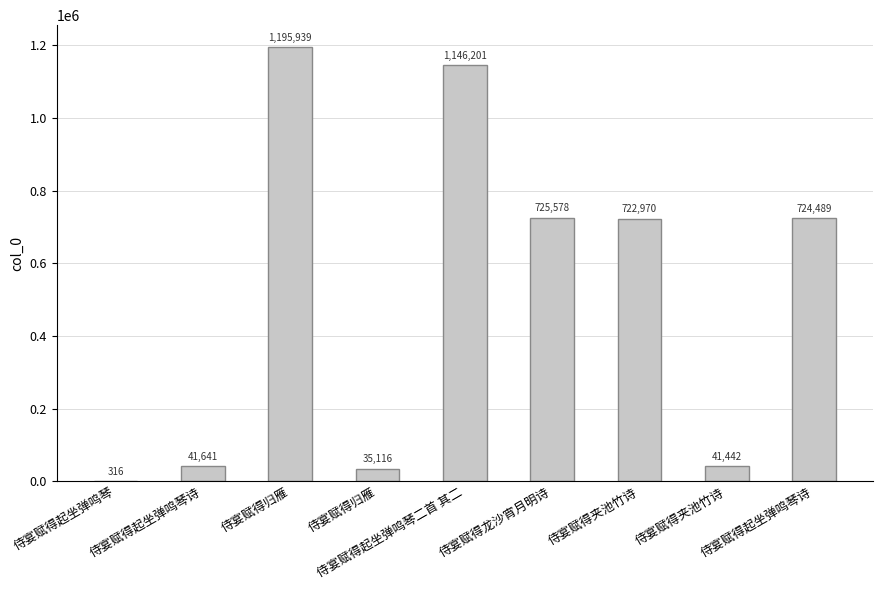

List the labels in order of value, largest first.

侍宴赋得归雁, 侍宴赋得起坐弹鸣琴二首 其二, 侍宴赋得龙沙宵月明诗, 侍宴赋得起坐弹鸣琴诗, 侍宴赋得夹池竹诗, 侍宴赋得起坐弹鸣琴诗, 侍宴赋得夹池竹诗, 侍宴赋得归雁, 侍宴赋得起坐弹鸣琴